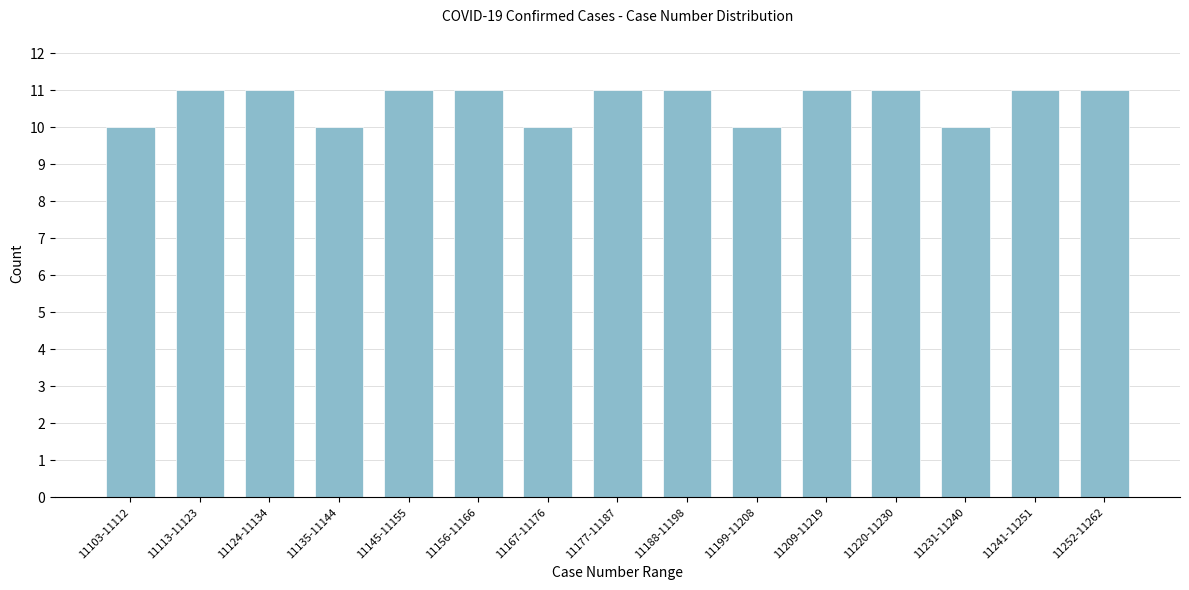

Reading right to left, transcribe all the data shown in this chart.

11252-11262=11	11241-11251=11	11231-11240=10	11220-11230=11	11209-11219=11	11199-11208=10	11188-11198=11	11177-11187=11	11167-11176=10	11156-11166=11	11145-11155=11	11135-11144=10	11124-11134=11	11113-11123=11	11103-11112=10